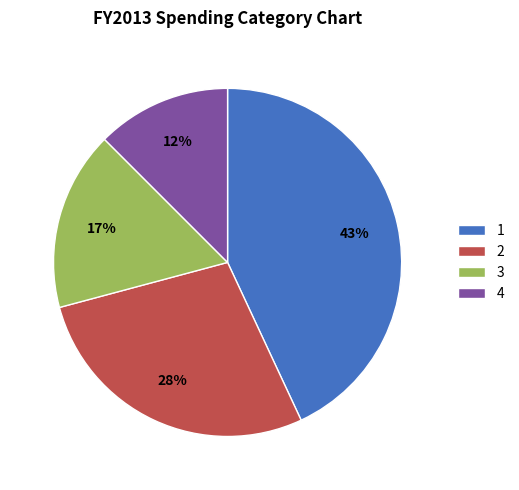

Between 3 and 4, which is larger?

3